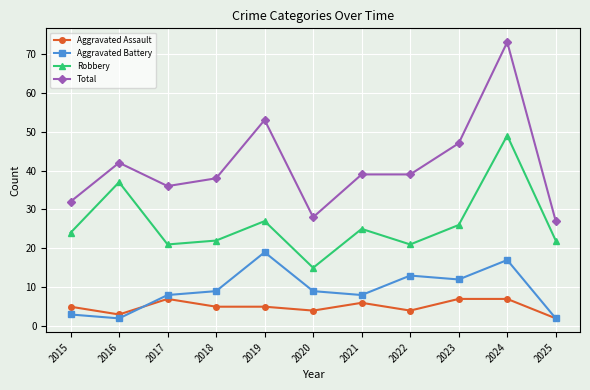

Reading left to right, what are all the values shown in this chart?

Aggravated Assault: 2015=5	2016=3	2017=7	2018=5	2019=5	2020=4	2021=6	2022=4	2023=7	2024=7	2025=2
Aggravated Battery: 2015=3	2016=2	2017=8	2018=9	2019=19	2020=9	2021=8	2022=13	2023=12	2024=17	2025=2
Robbery: 2015=24	2016=37	2017=21	2018=22	2019=27	2020=15	2021=25	2022=21	2023=26	2024=49	2025=22
Total: 2015=32	2016=42	2017=36	2018=38	2019=53	2020=28	2021=39	2022=39	2023=47	2024=73	2025=27